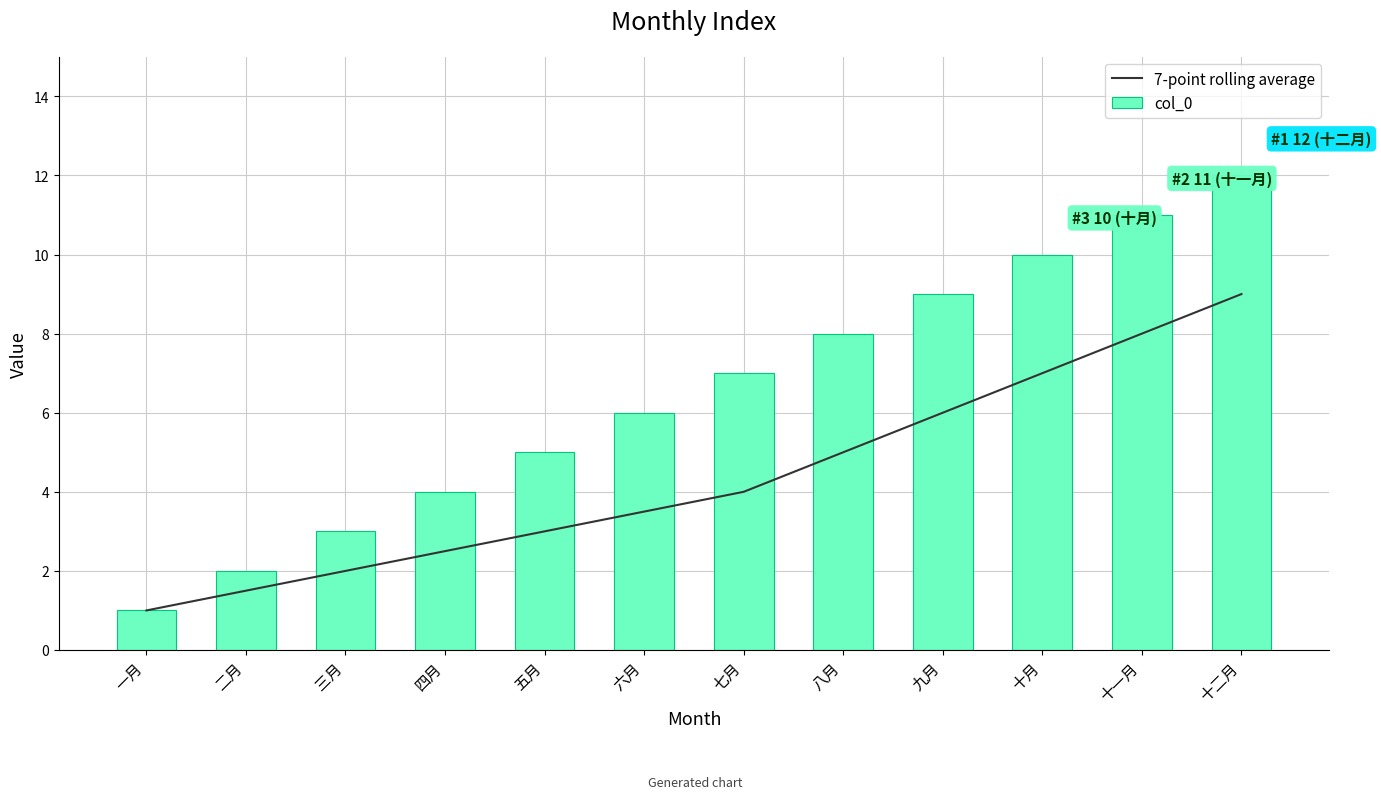

Are the bars horizontal?

No